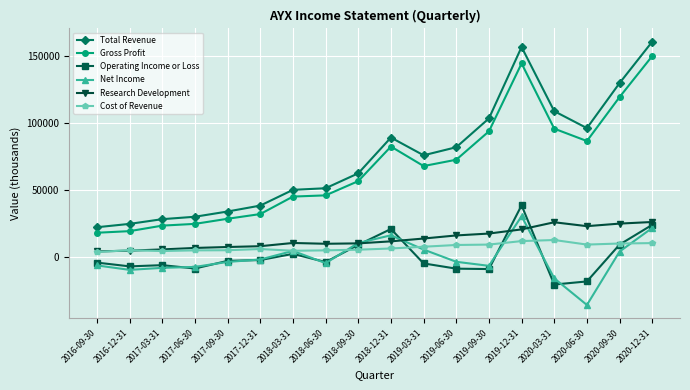

At how many categories does at least one series exceed 102126?

5